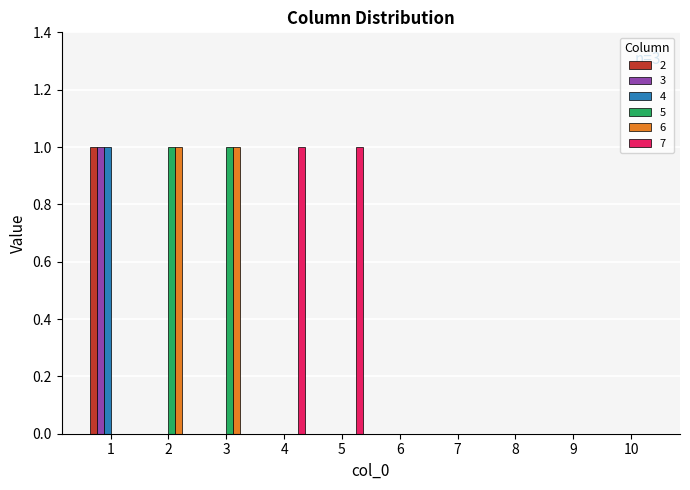

Reading left to right, extract all data points from this chart.

2: 1	0	0	0	0	0	0	0	0	0
3: 1	0	0	0	0	0	0	0	0	0
4: 1	0	0	0	0	0	0	0	0	0
5: 0	1	1	0	0	0	0	0	0	0
6: 0	1	1	0	0	0	0	0	0	0
7: 0	0	0	1	1	0	0	0	0	0